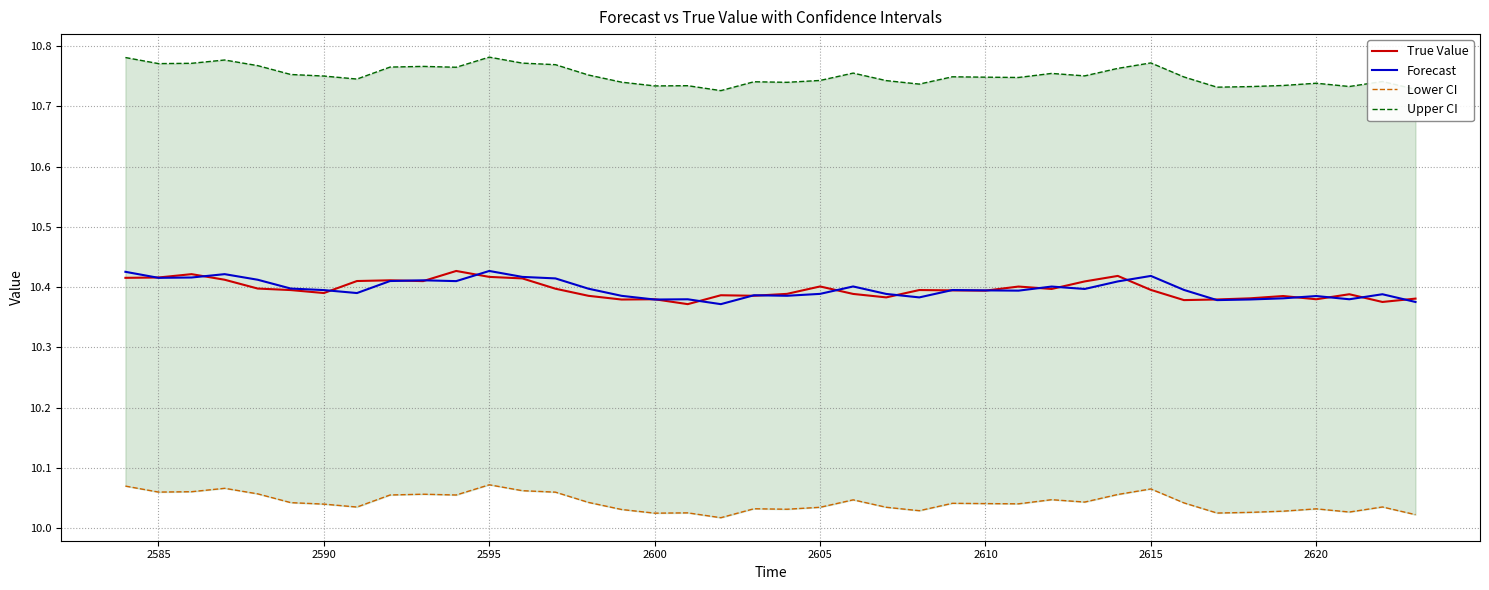

The value of Forecast at 2610 is 10.4. True or false?

True